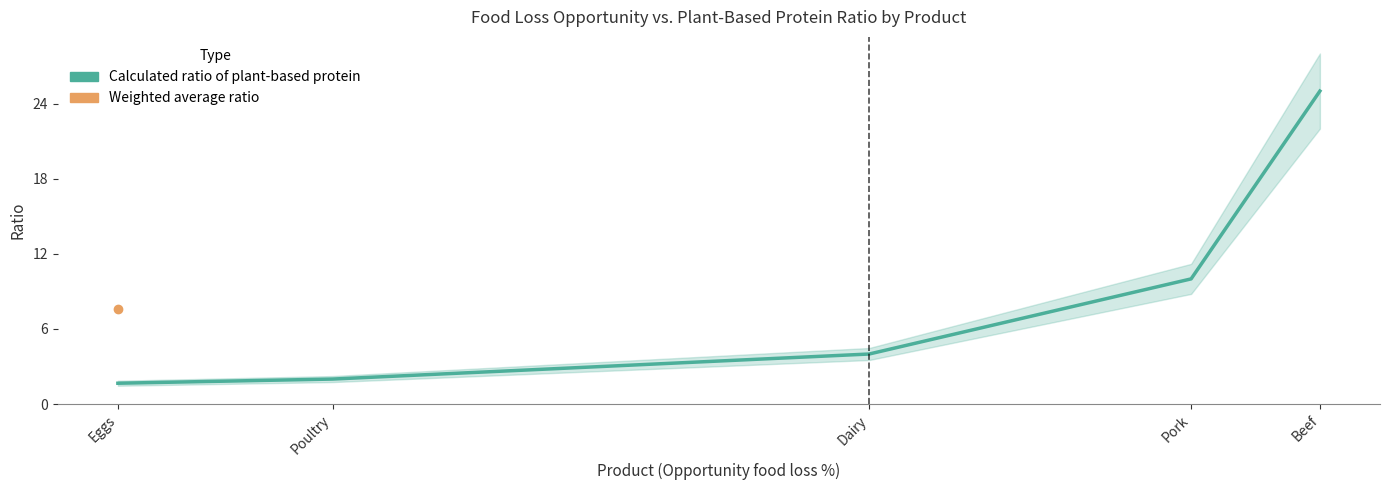

List the labels in order of value, smallest first.

Eggs, Poultry, Dairy, Pork, Beef